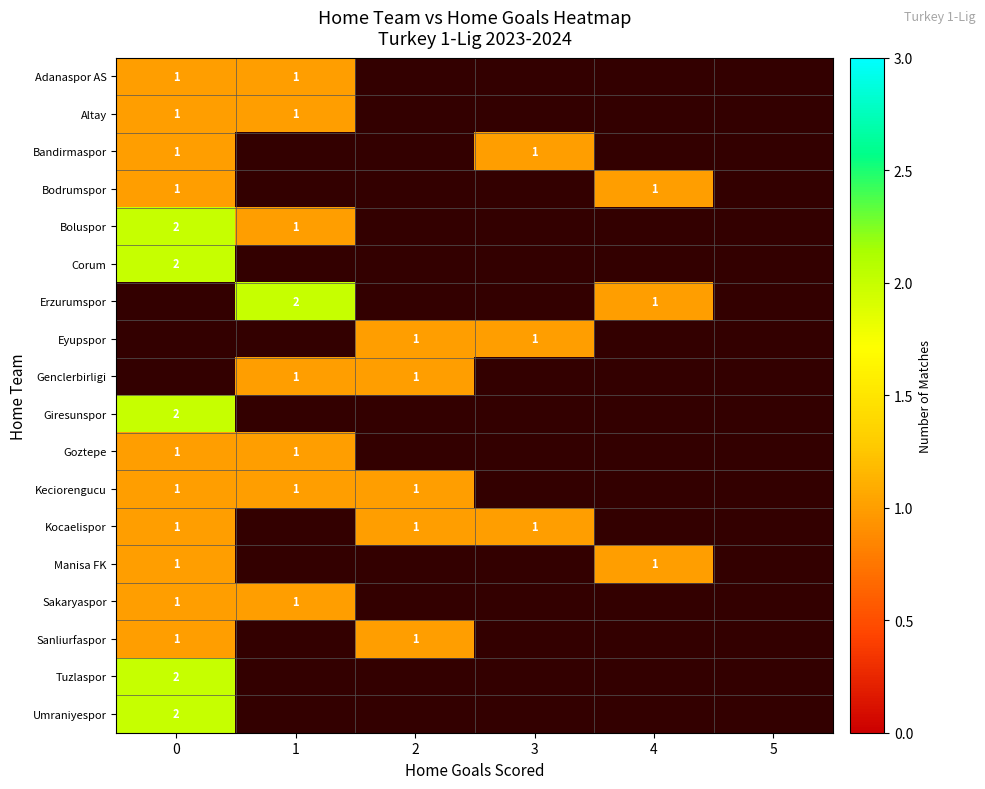

True or false: Giresunspor has a value of 1 at 0.

False